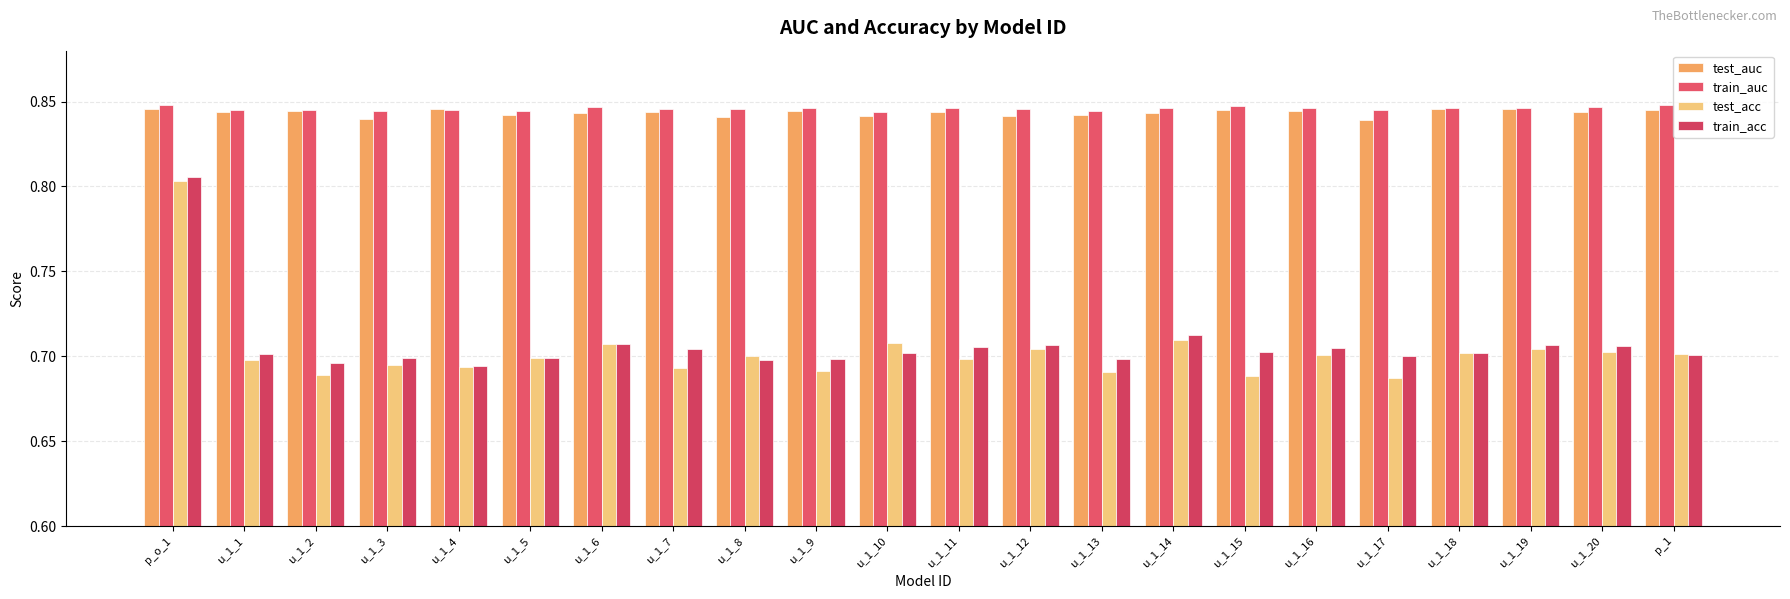

What is the sum of the test_auc values at p_o_1 and u_1_13?

1.7